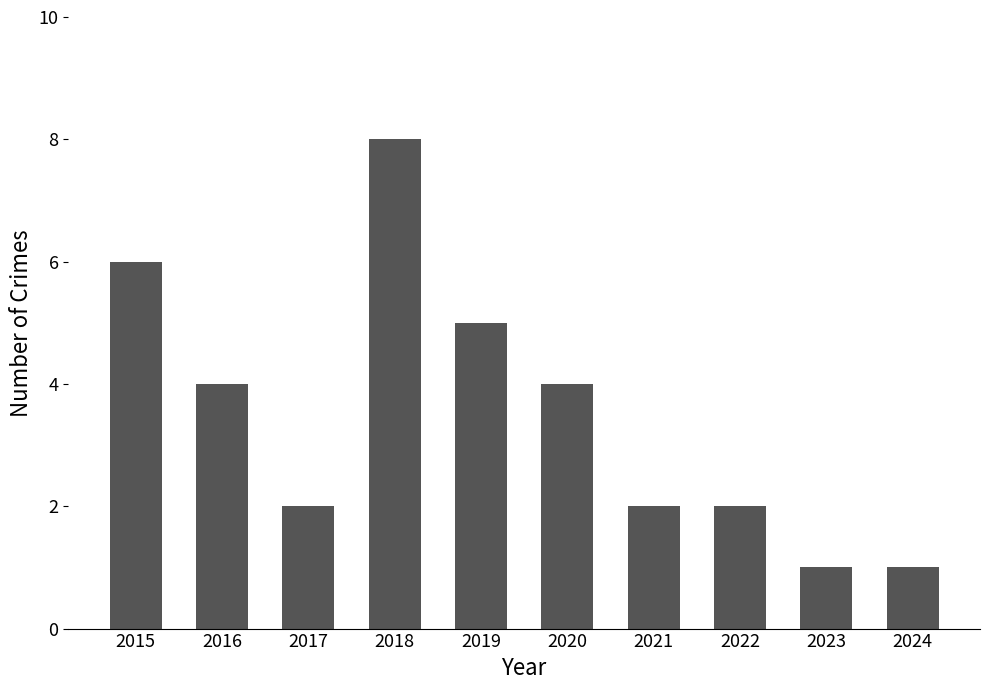

At which category does the chart reach its peak across all series?

2018